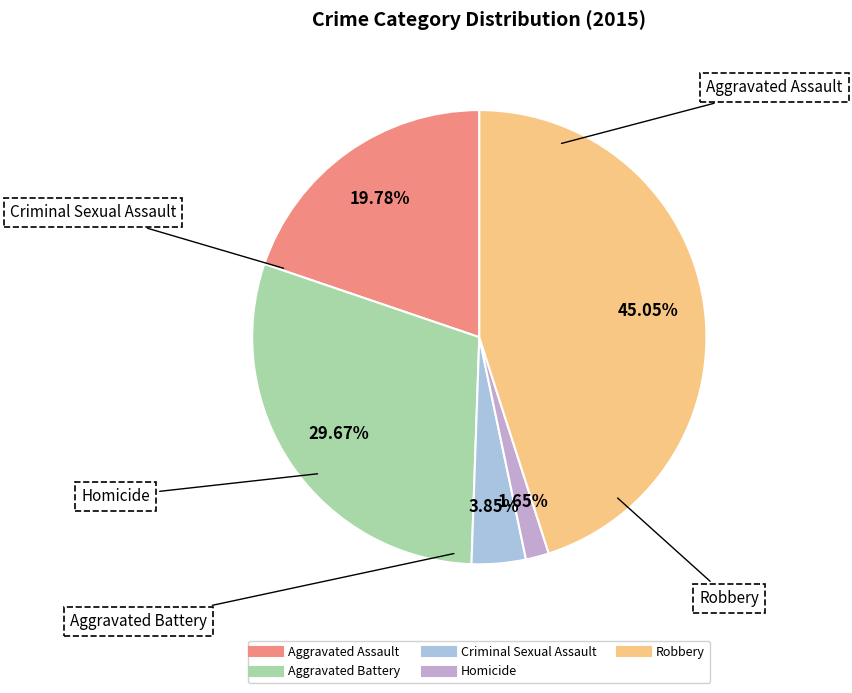

To the nearest percent, what is the combined percentage of Aggravated Battery and Robbery?

75%